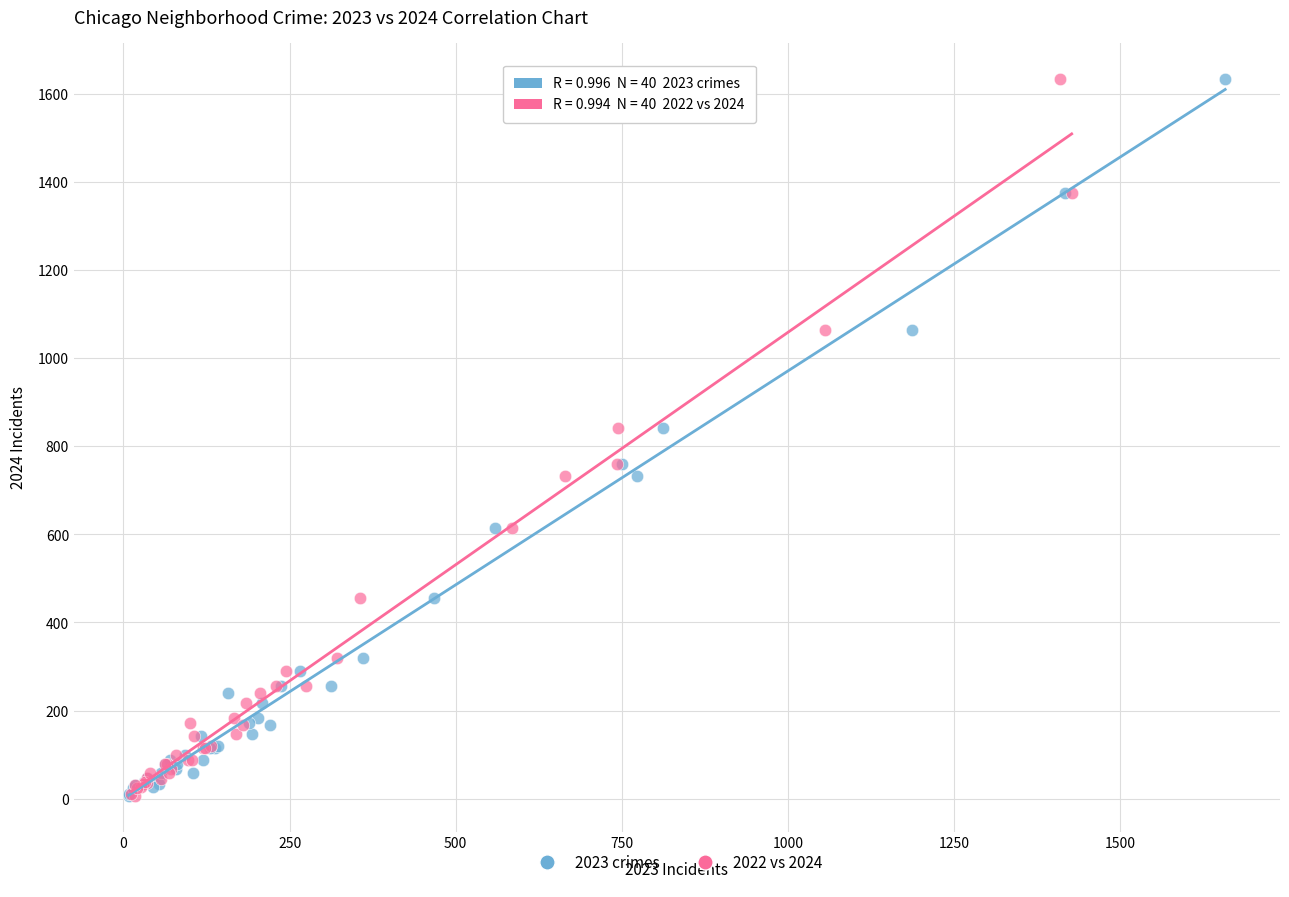

What are all the series names shown in the legend?

2023 crimes, 2022 vs 2024